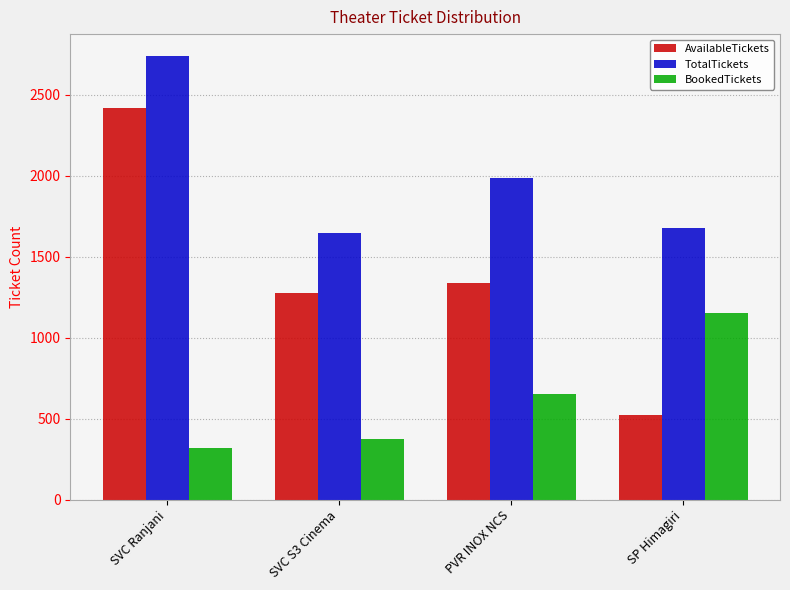

Rank the series at SVC Ranjani from highest to lowest value.

TotalTickets, AvailableTickets, BookedTickets